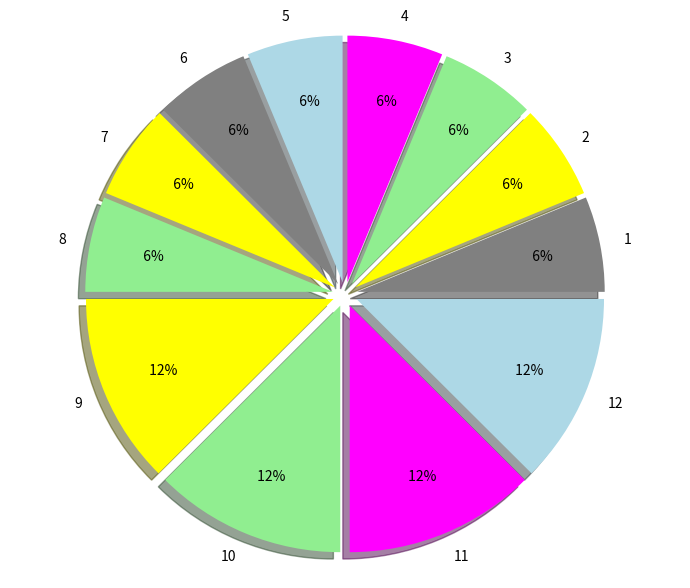

True or false: 4 accounts for 1% of the total.

False